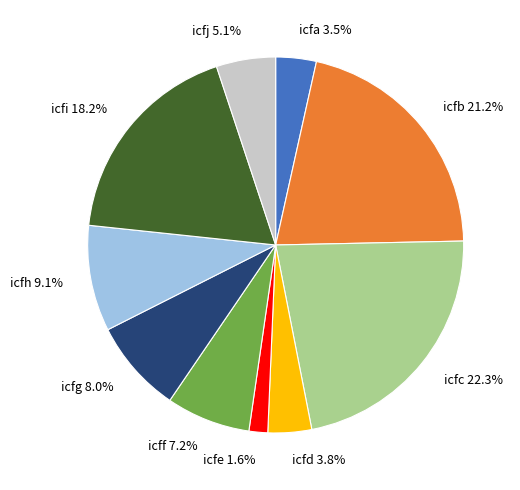

Is the sum of icfh and icfi greater than half?

No